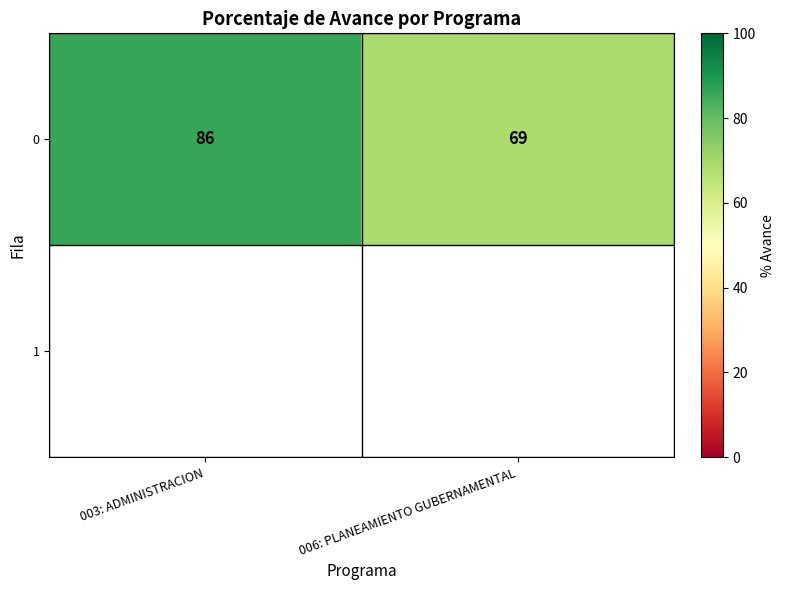

True or false: 0 has a value of 40 at 006: PLANEAMIENTO GUBERNAMENTAL.

False